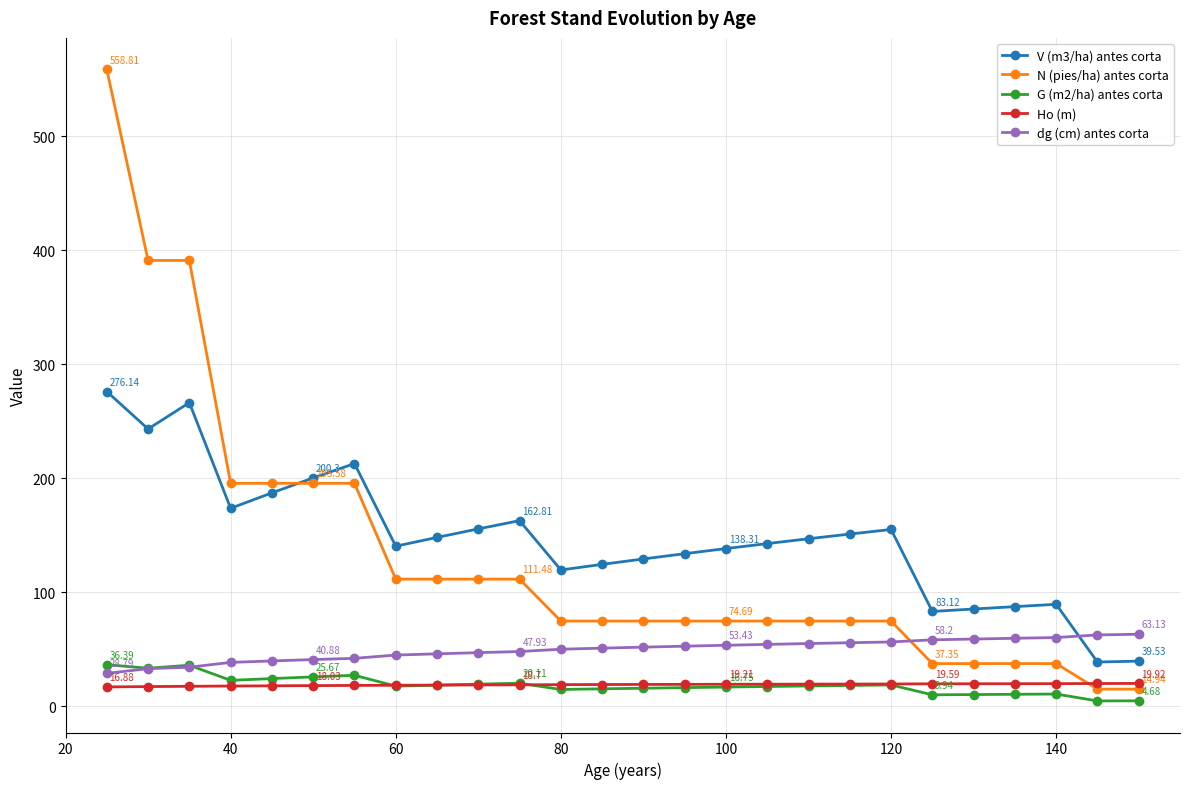

Which series has the widest spread of values?

N (pies/ha) antes corta